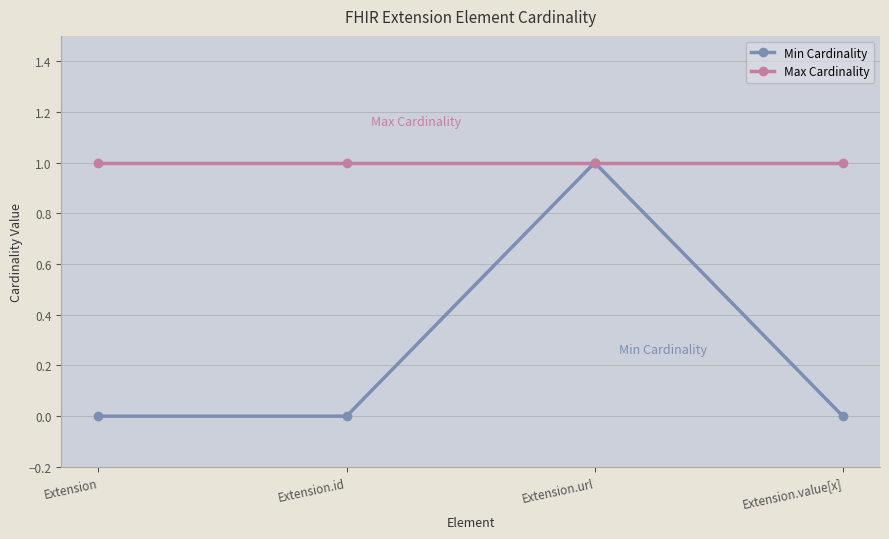

What are all the series names shown in the legend?

Min Cardinality, Max Cardinality